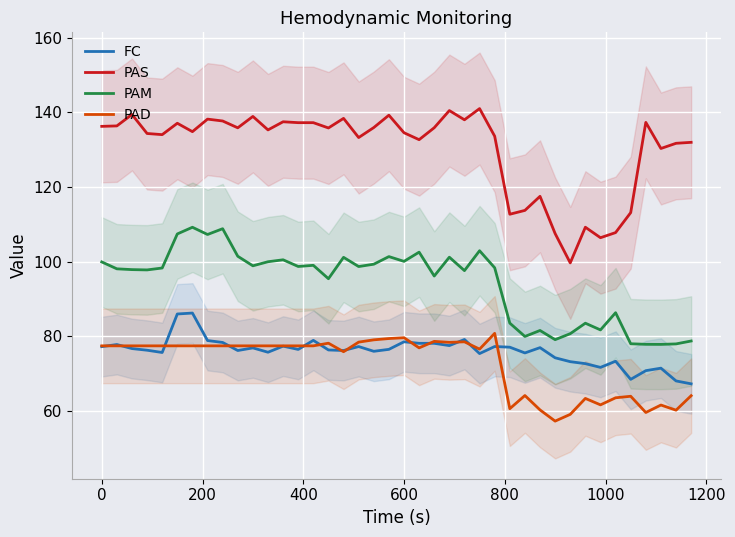

Which series has the largest range (max minus min)?

PAS